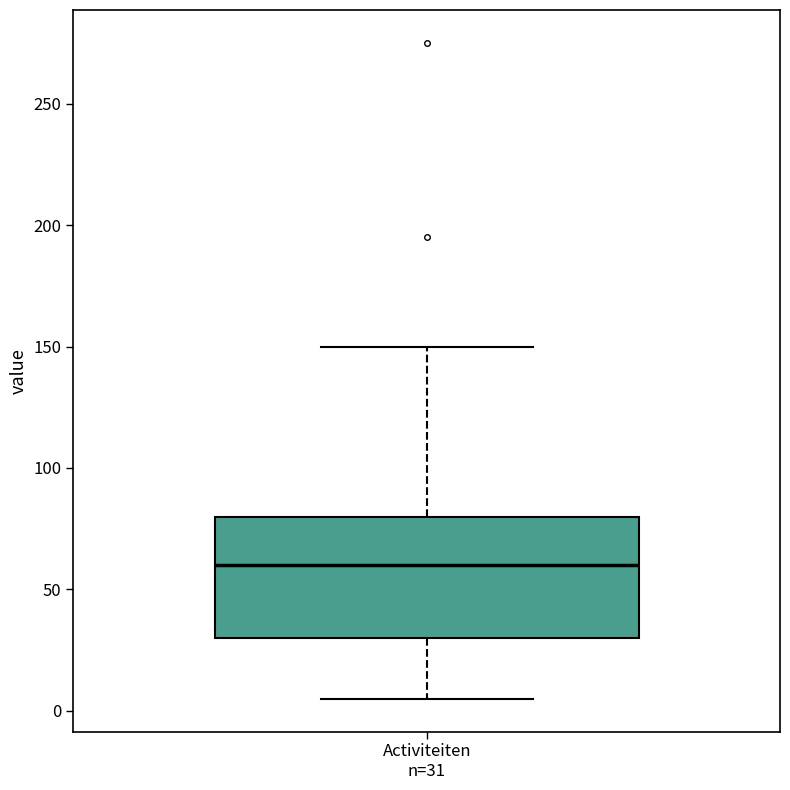

Read this box plot against the y-axis: the position of the median line, the range covered by the box, and the ends of both whiskers. The values are not printed on the chart, so give them approximately, as read against the axis.

median 60, box 30 to 80, whiskers 5 to 150